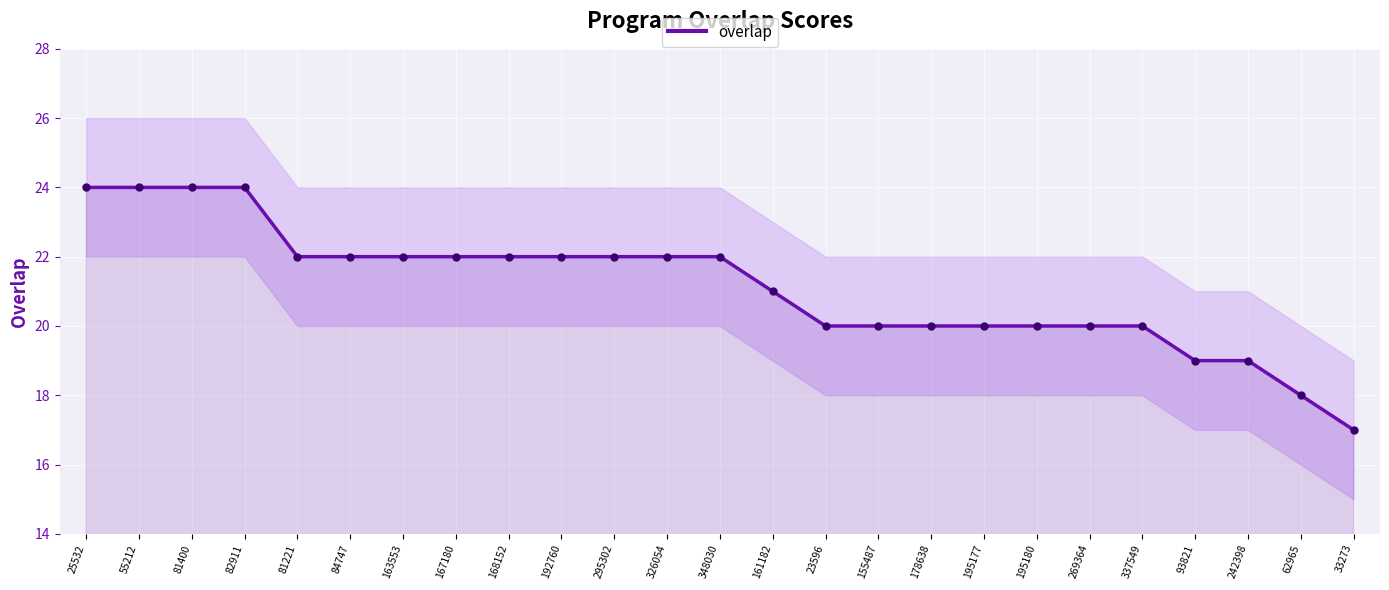

Between 81221 and 195177, which is larger?

81221